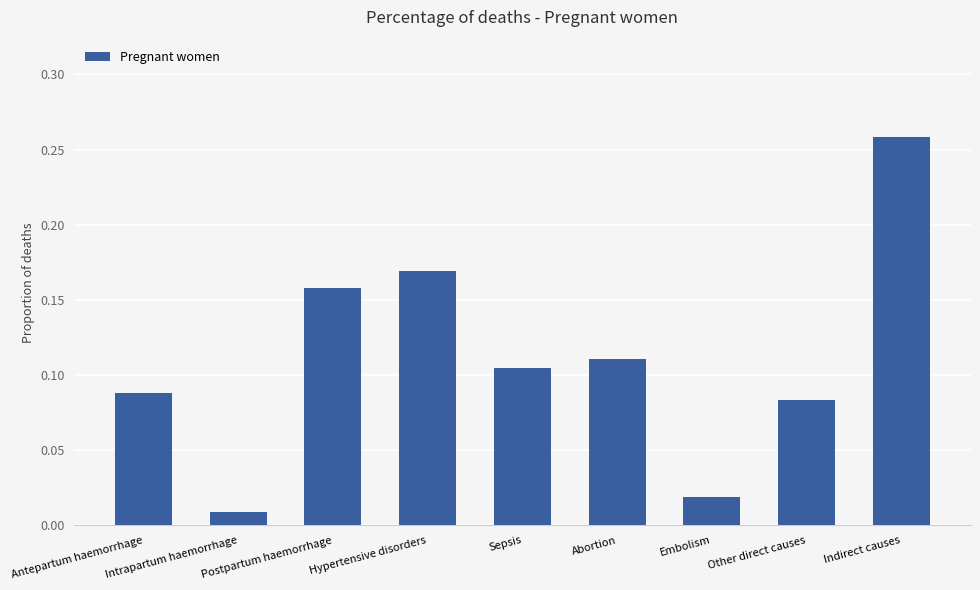

True or false: the data shows 0.1 at Hypertensive disorders.

False